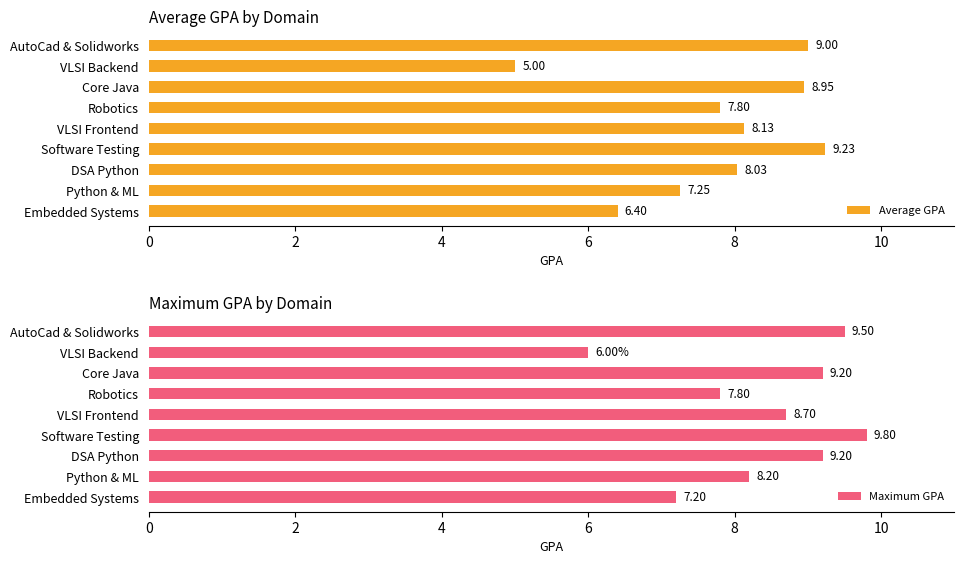

The Average GPA series shows 9.0 at AutoCad & Solidworks. True or false?

True